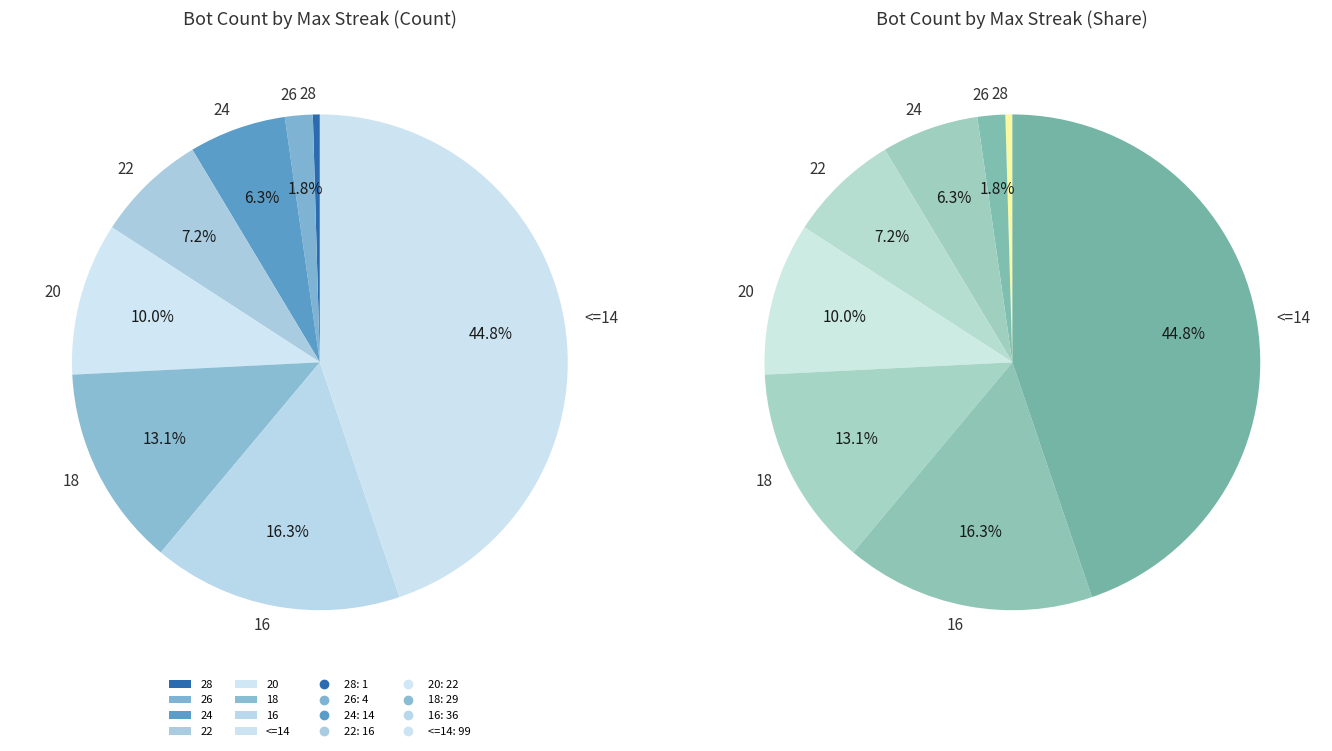

How many slices are in this pie chart?

8